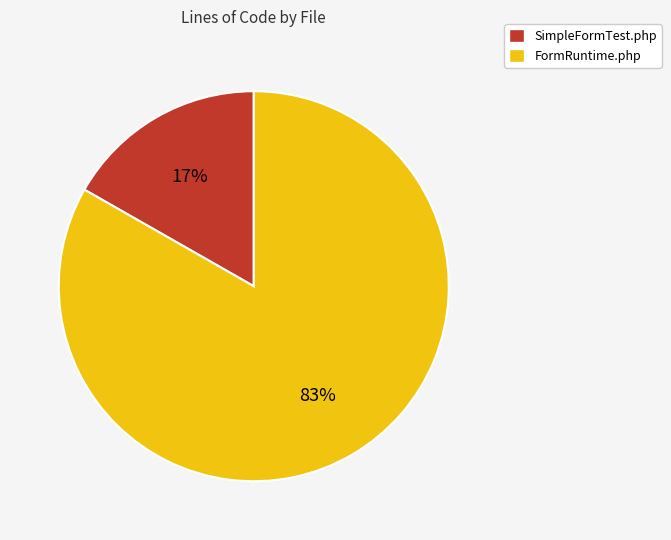

Which has a higher value, FormRuntime.php or SimpleFormTest.php?

FormRuntime.php